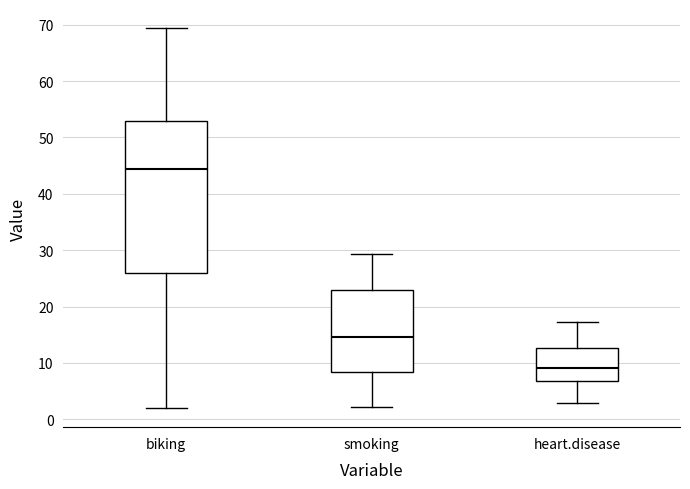

Reading left to right, read every box against the y-axis: the position of its median line, the range the box covers, and the ends of its whiskers. The values are not printed on the chart, so give them approximately, as read against the axis.

biking: median 44, box 26 to 53, whiskers 2 to 69
smoking: median 15, box 8 to 23, whiskers 2 to 29
heart.disease: median 9, box 7 to 13, whiskers 3 to 17